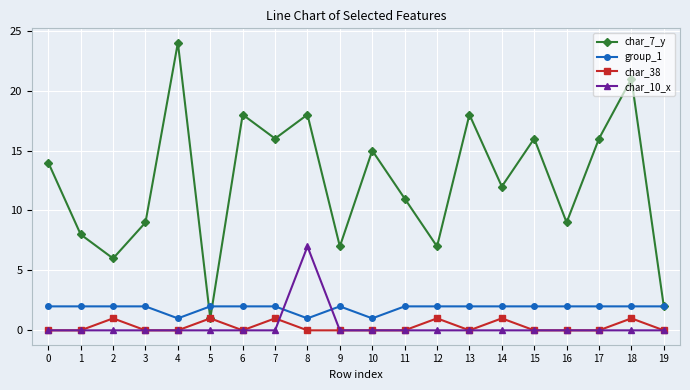

Is it true that group_1 equals 2 at 15?

True